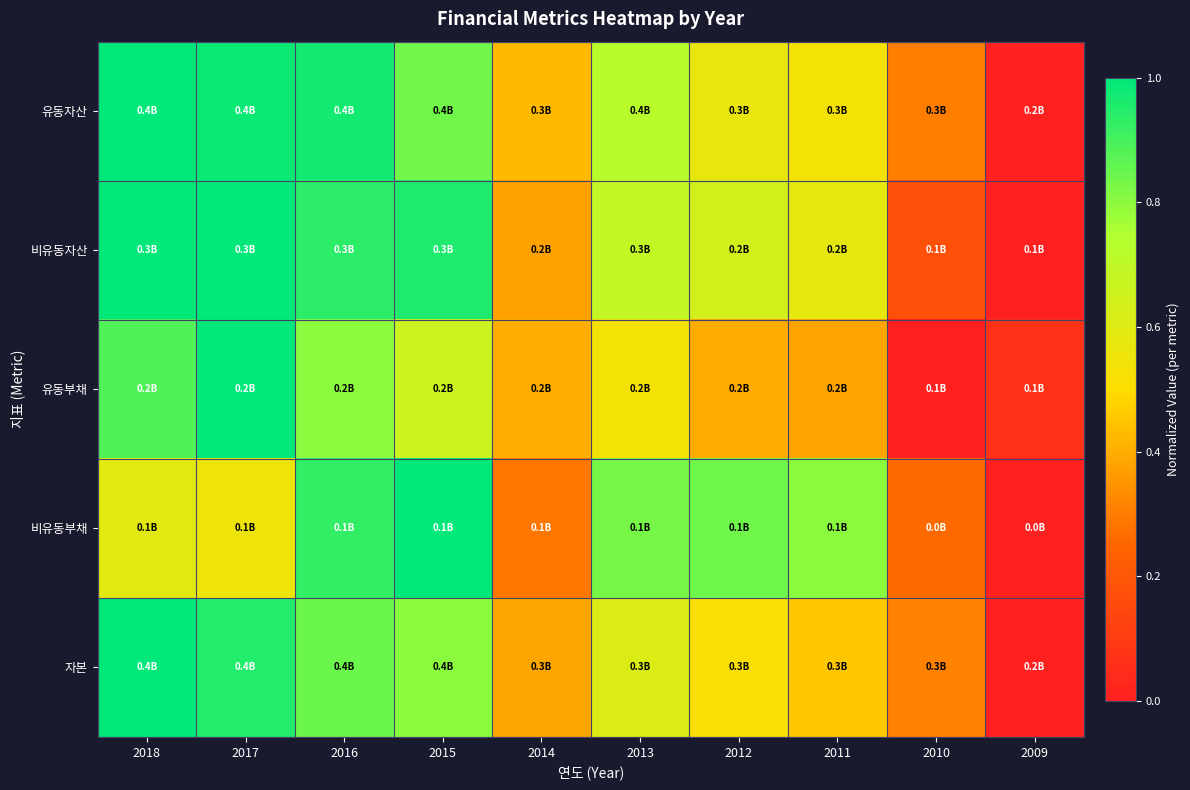

Which series has the largest range (max minus min)?

유동자산